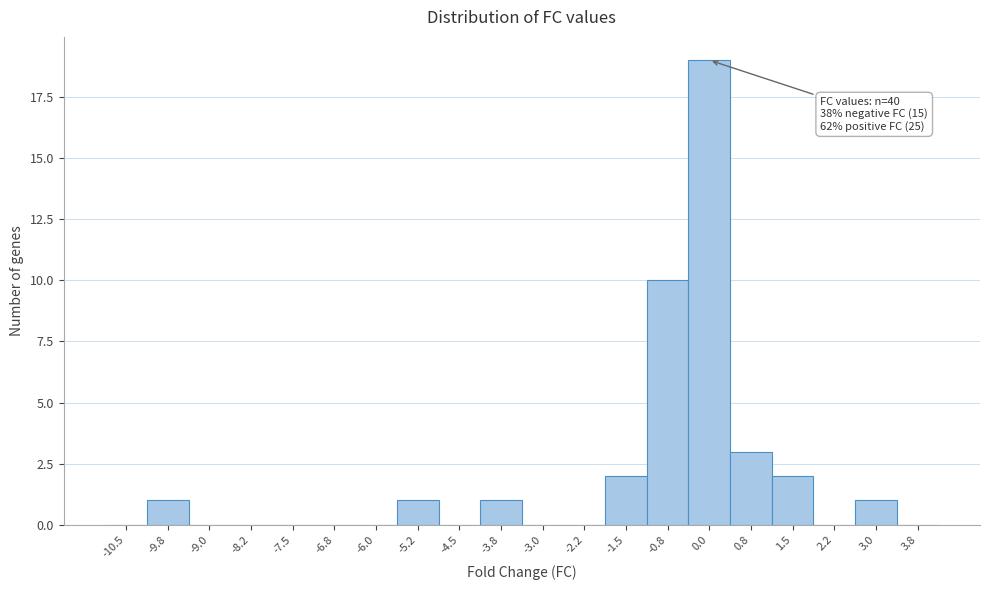

Reading right to left, list all the values displayed in this chart.

3.8=0	3.0=1	2.2=0	1.5=2	0.8=3	0.0=19	-0.8=10	-1.5=2	-2.2=0	-3.0=0	-3.8=1	-4.5=0	-5.2=1	-6.0=0	-6.8=0	-7.5=0	-8.2=0	-9.0=0	-9.8=1	-10.5=0